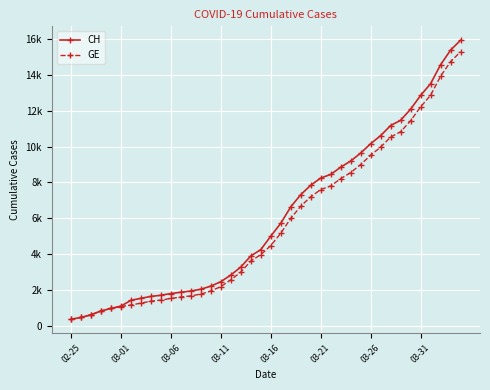

Where does the GE series first go above 4485?

21